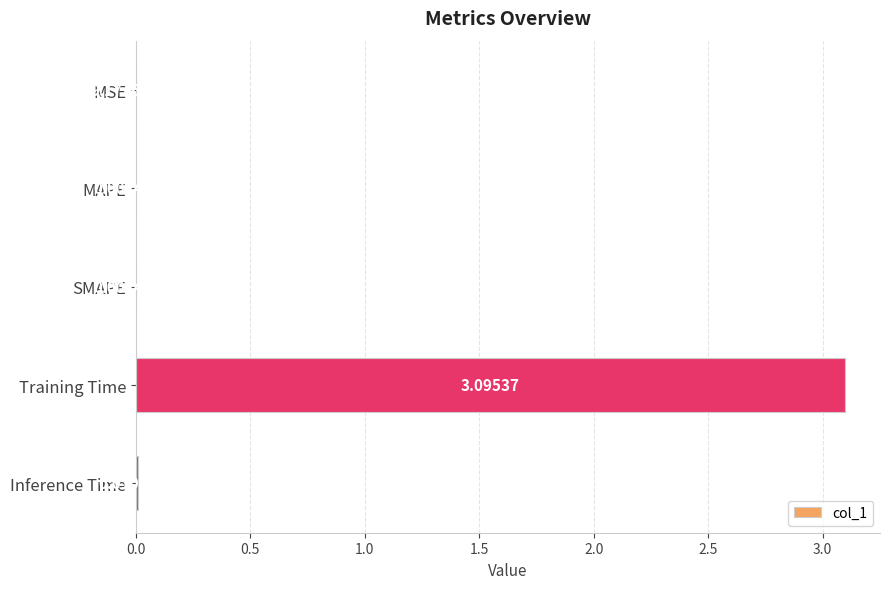

Between SMAPE and Training Time, which is larger?

Training Time